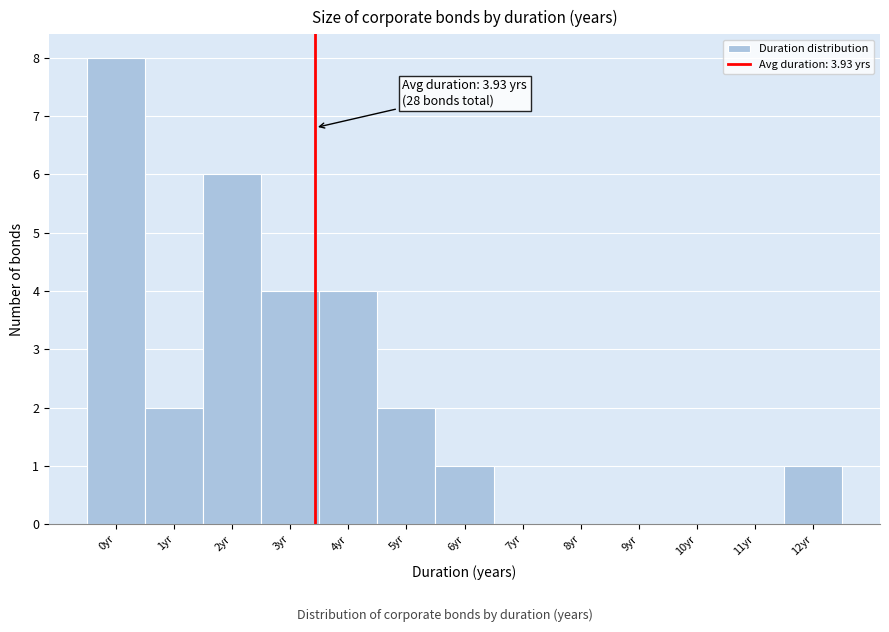

Reading left to right, extract all data points from this chart.

0yr=8	1yr=2	2yr=6	3yr=4	4yr=4	5yr=2	6yr=1	7yr=0	8yr=0	9yr=0	10yr=0	11yr=0	12yr=1